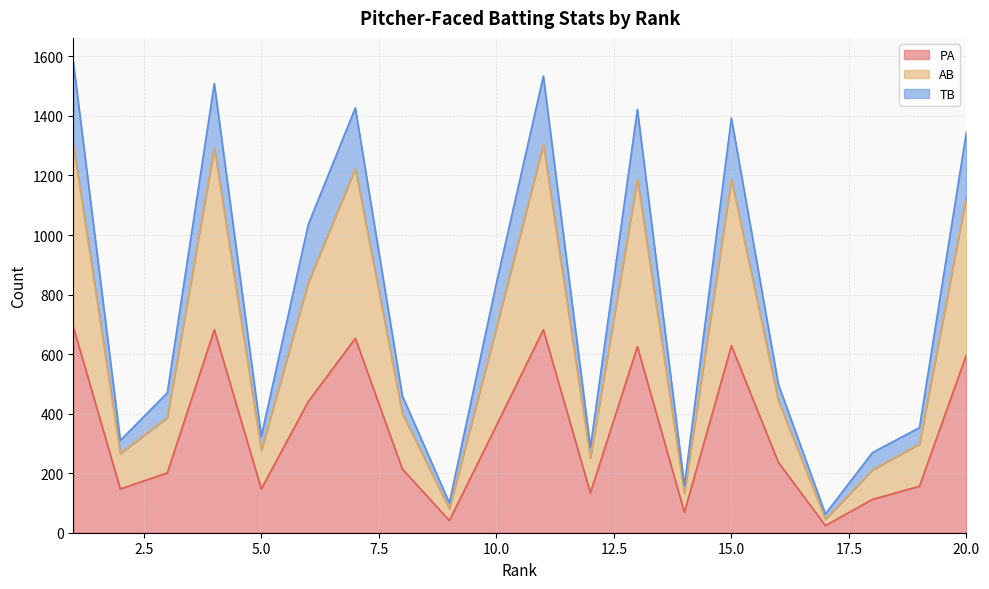

Does the chart display data point markers on the line(s)?

No